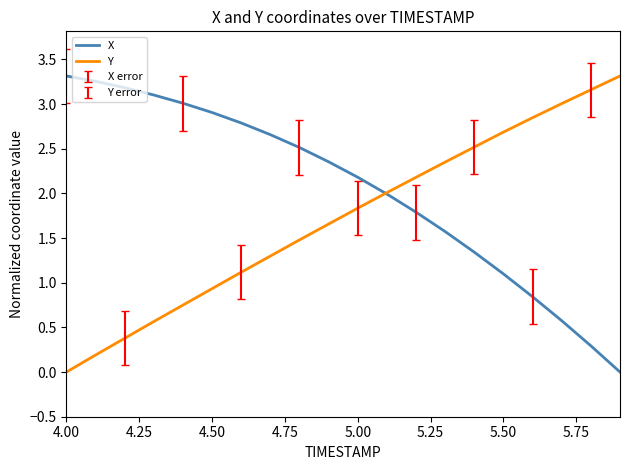

Rank the series by their average value, from lowest to highest.

Y, X